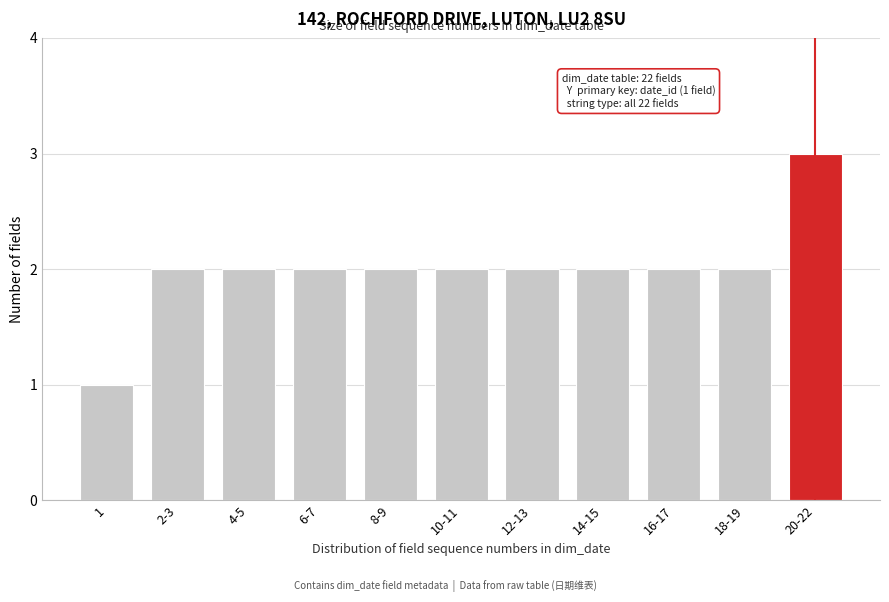

Reading left to right, what are all the values shown in this chart?

1=1	2-3=2	4-5=2	6-7=2	8-9=2	10-11=2	12-13=2	14-15=2	16-17=2	18-19=2	20-22=3